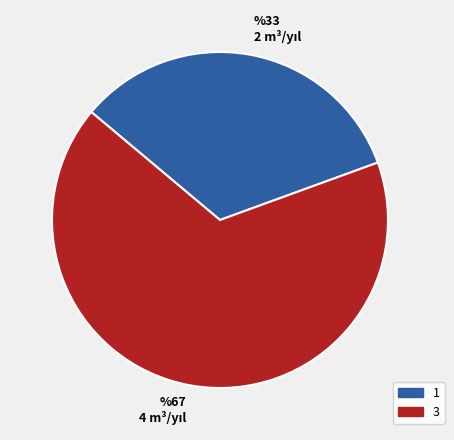

Rank the categories by value from highest to lowest.

3, 1